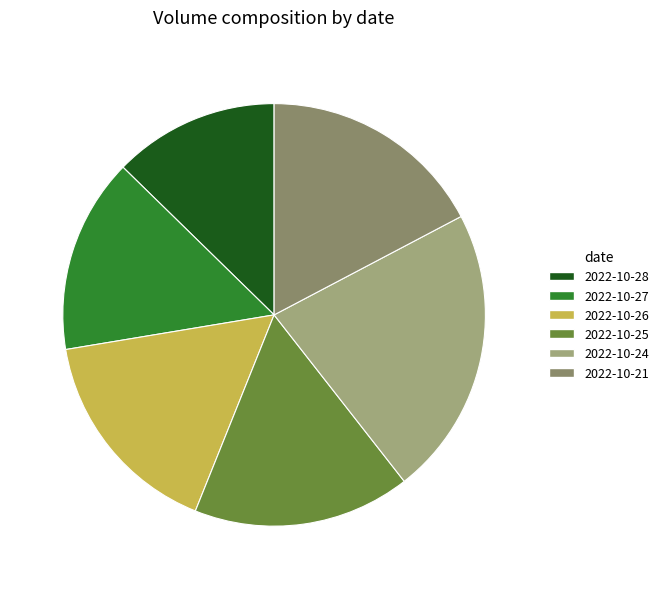

Which category has the smallest portion of the pie?

2022-10-28